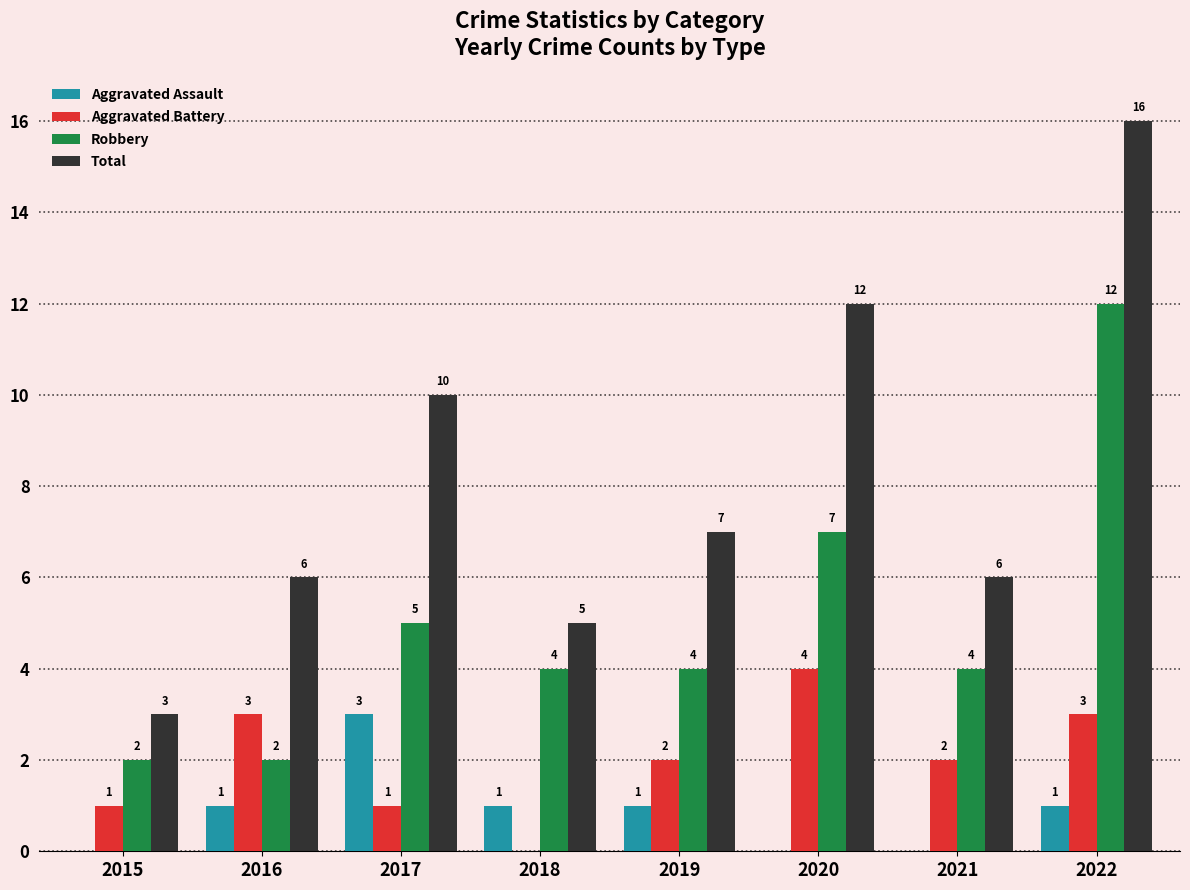

How many groups of bars are there?

8